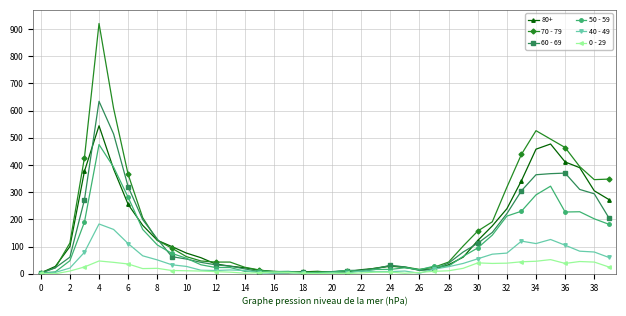

List the series in order of their peak value, lowest first.

0 - 29, 40 - 49, 50 - 59, 80+, 60 - 69, 70 - 79